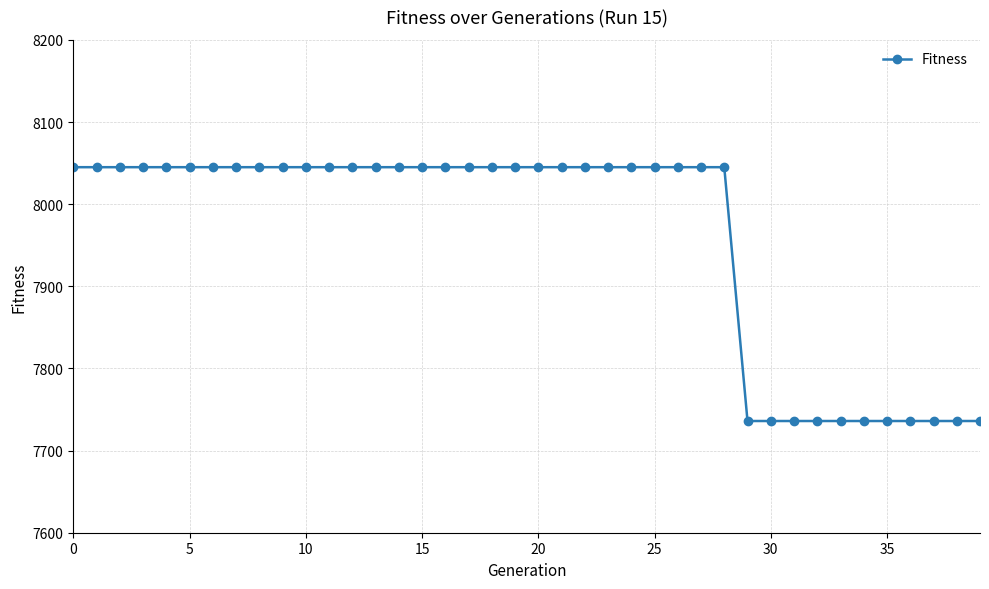

What is the value of the 25th point from the left?

8045